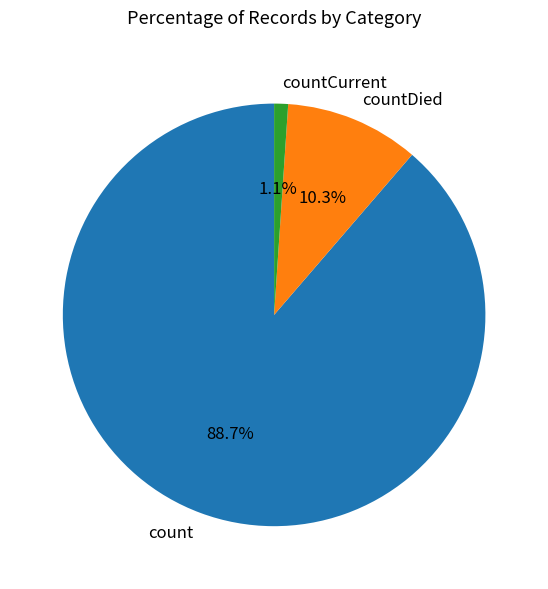

The countDied slice represents 17% of the pie. True or false?

False